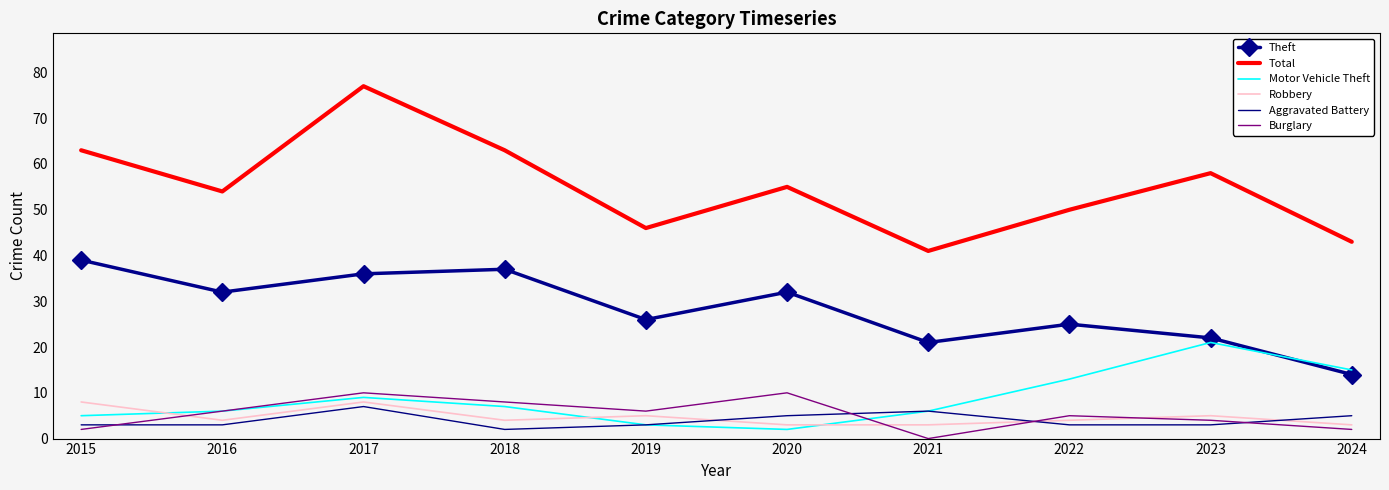

Which series has the largest total across all categories?

Total